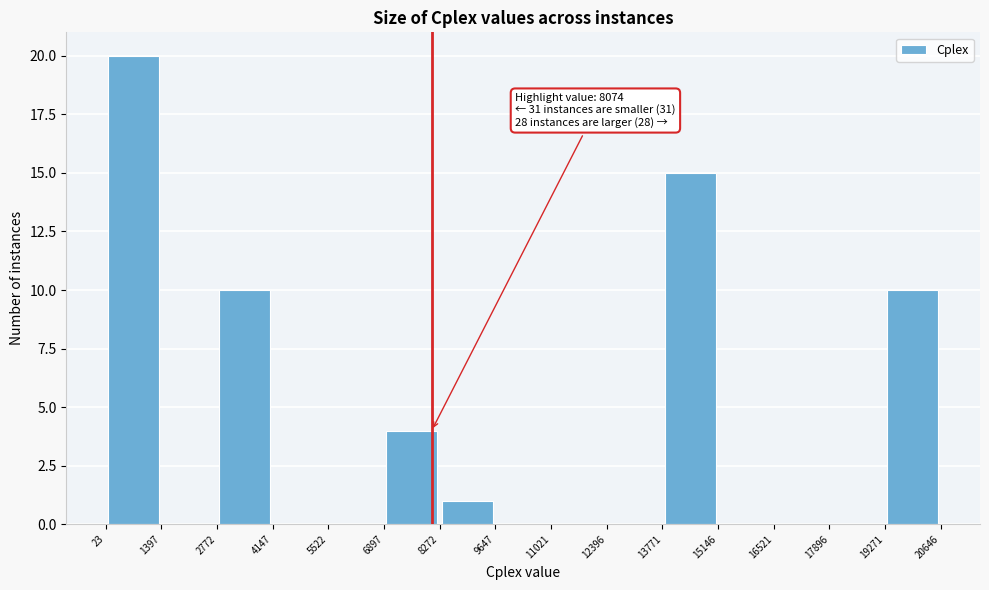

Which range on the x-axis has the tallest bar?

23 to 1397